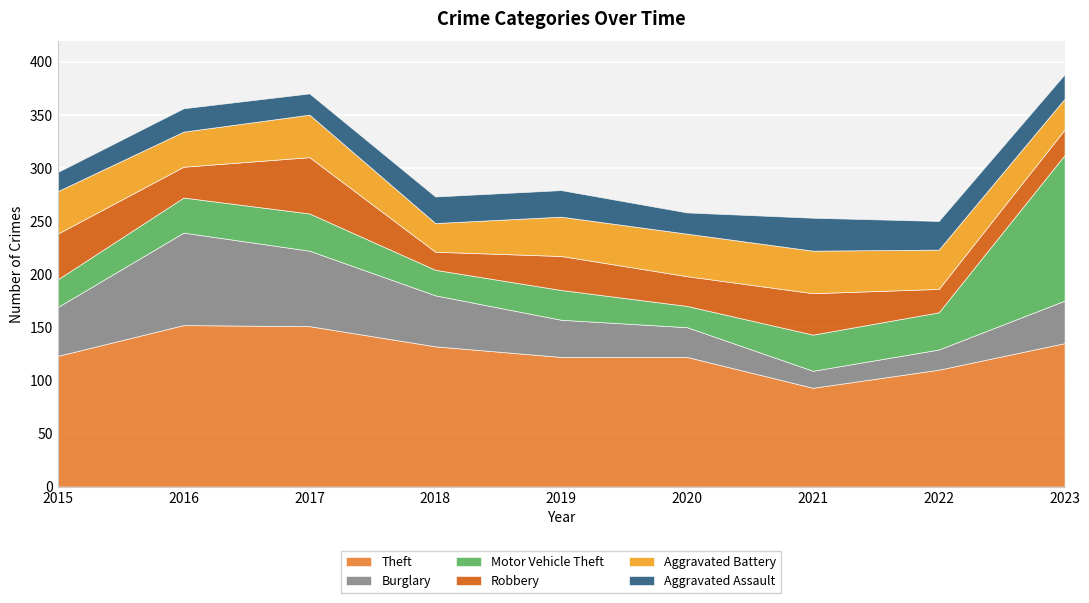

How many intersections are there between Aggravated Battery and Burglary?

2